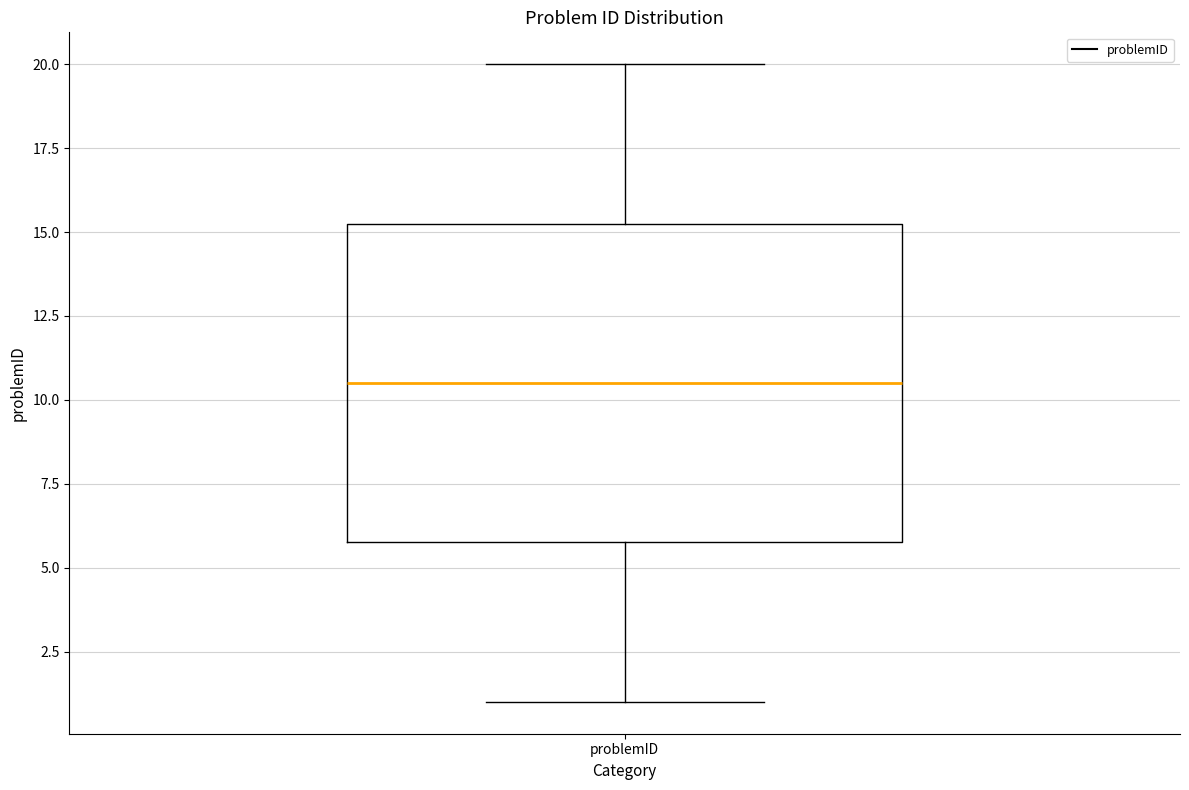

Read this box plot against the y-axis: the position of the median line, the range covered by the box, and the ends of both whiskers. The values are not printed on the chart, so give them approximately, as read against the axis.

median 10.5, box 6.0 to 15.5, whiskers 1.0 to 20.0